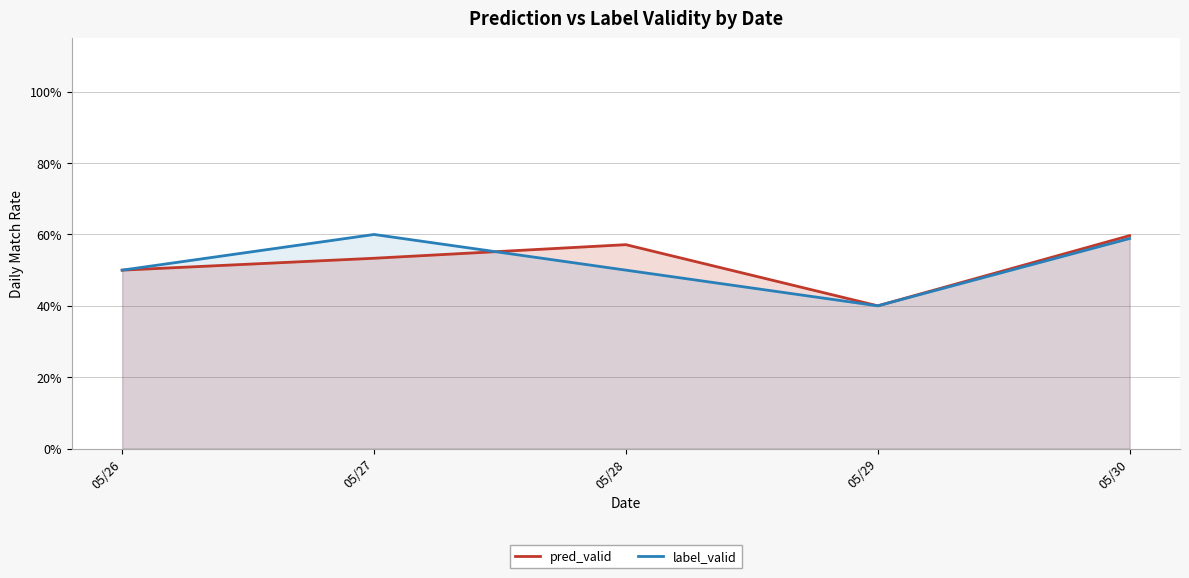

Reading left to right, transcribe all the data shown in this chart.

pred_valid: 05/26=0.5	05/27=0.5	05/28=0.6	05/29=0.4	05/30=0.6
label_valid: 05/26=0.5	05/27=0.6	05/28=0.5	05/29=0.4	05/30=0.6